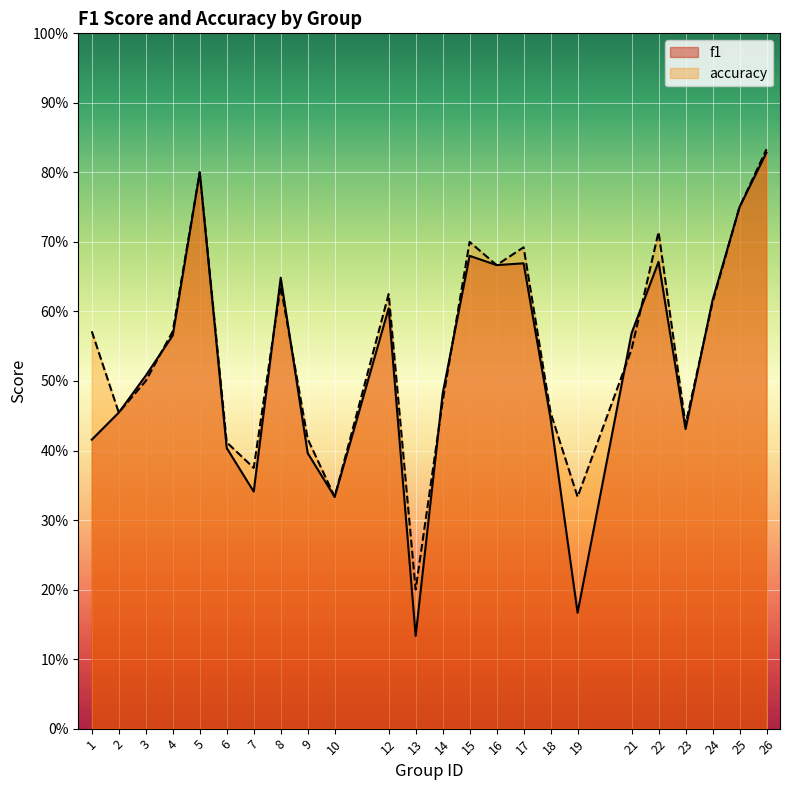

What is the lowest value of the f1 series?

0.1